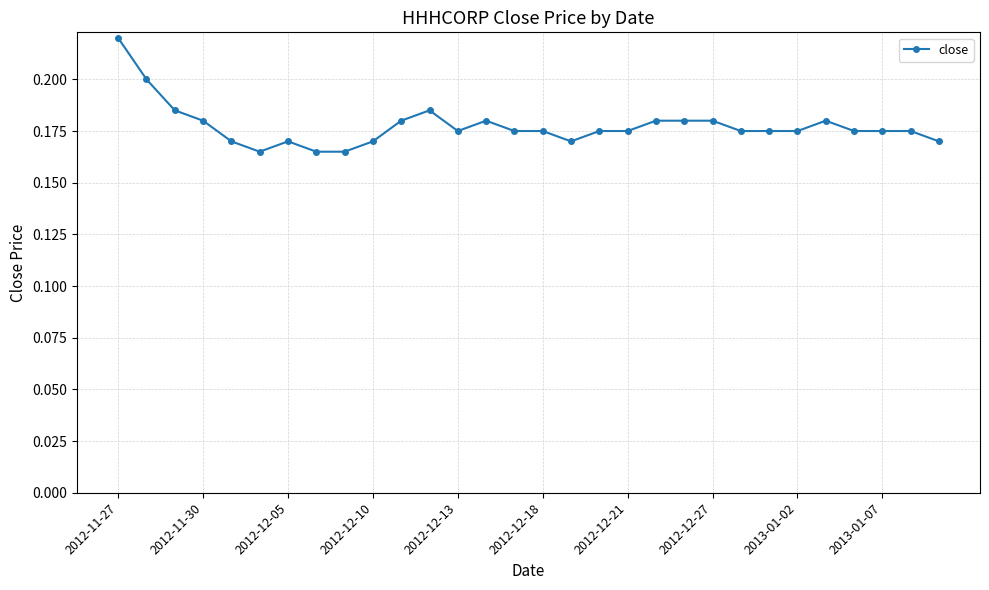

True or false: the data has more than 0 interior local peaks.

True